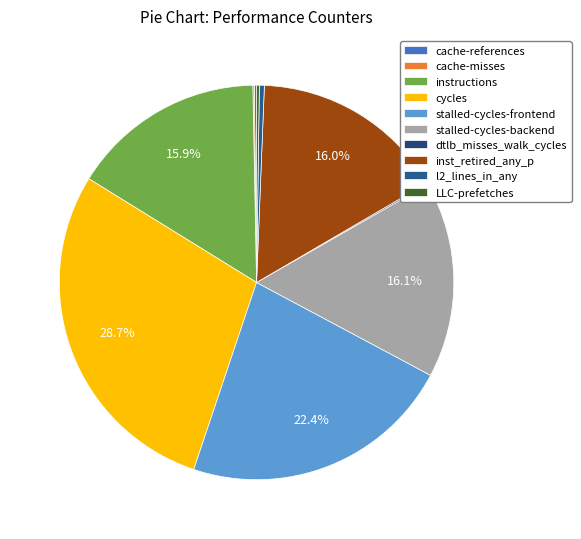

To the nearest percent, what is the difference between the largest and smallest slice percentages?

29%